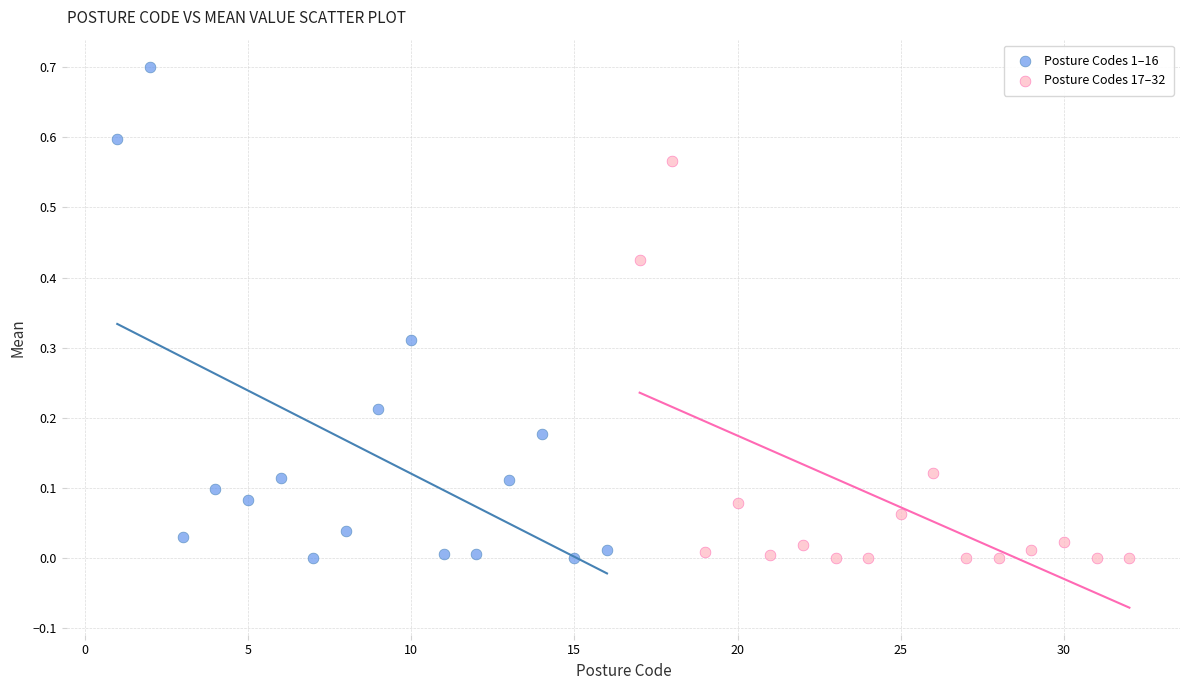

Which series reaches the maximum Y coordinate?

Posture Codes 1–16